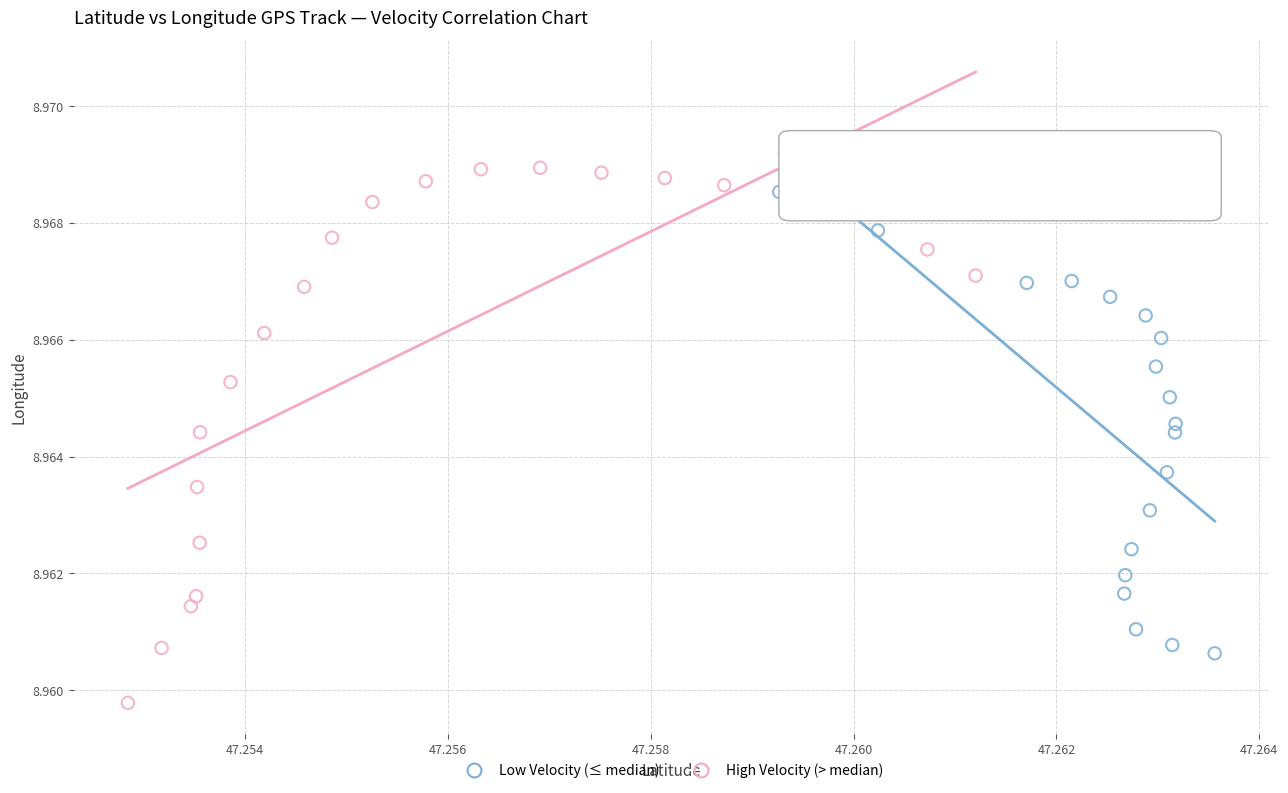

Which series reaches the minimum Y coordinate?

High Velocity (> median)